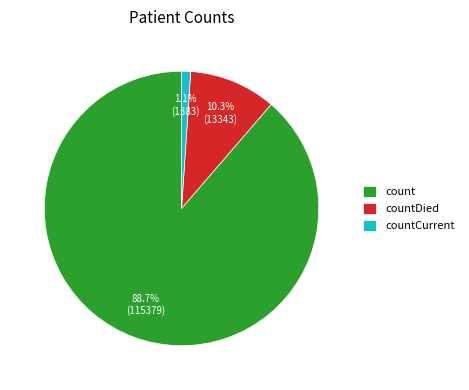

What is the largest slice in the pie chart?

count